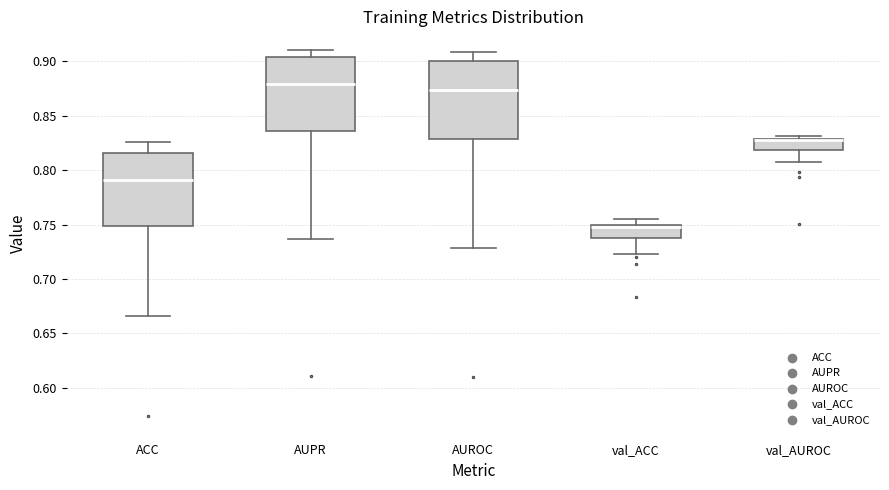

Reading left to right, transcribe this box plot: for each box, give where its median line is, the range the box spans, and where its two whiskers end, as read against the y-axis. The values are not printed on the chart, so give them approximately, as read against the axis.

ACC: median 0.790, box 0.750 to 0.815, whiskers 0.665 to 0.825
AUPR: median 0.880, box 0.835 to 0.905, whiskers 0.735 to 0.910
AUROC: median 0.875, box 0.830 to 0.900, whiskers 0.730 to 0.910
val_ACC: median 0.745, box 0.740 to 0.750, whiskers 0.725 to 0.755
val_AUROC: median 0.825 (drawn on the box's upper edge), box 0.820 to 0.830, whiskers 0.810 to 0.830 (just above the box's upper edge)